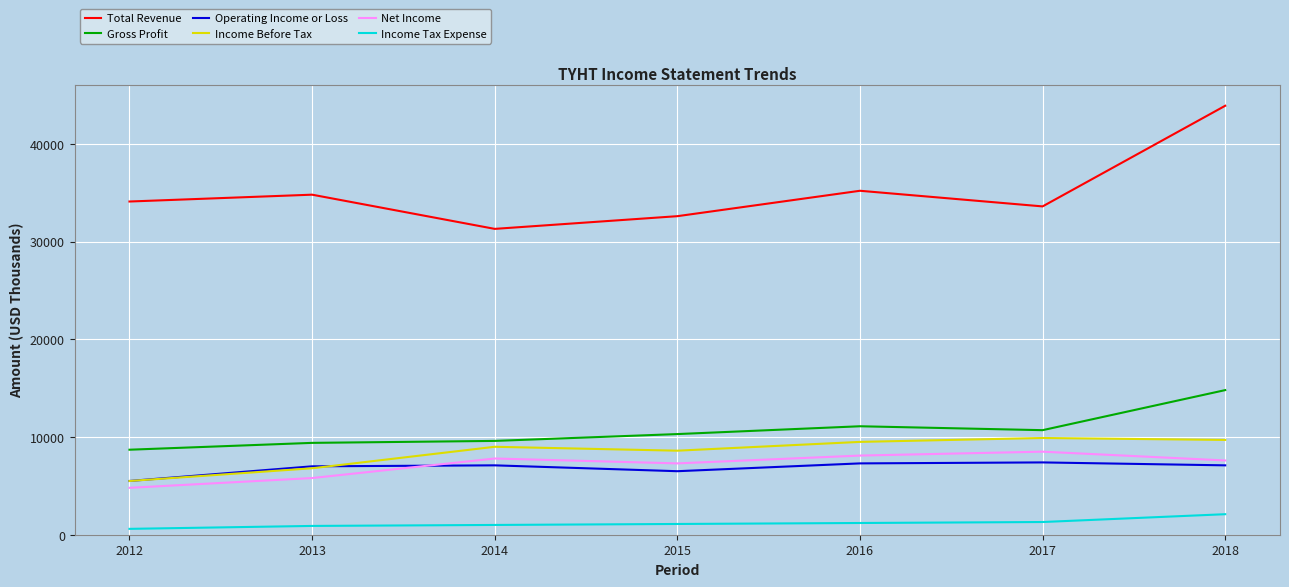

How many lines are shown in the chart?

6